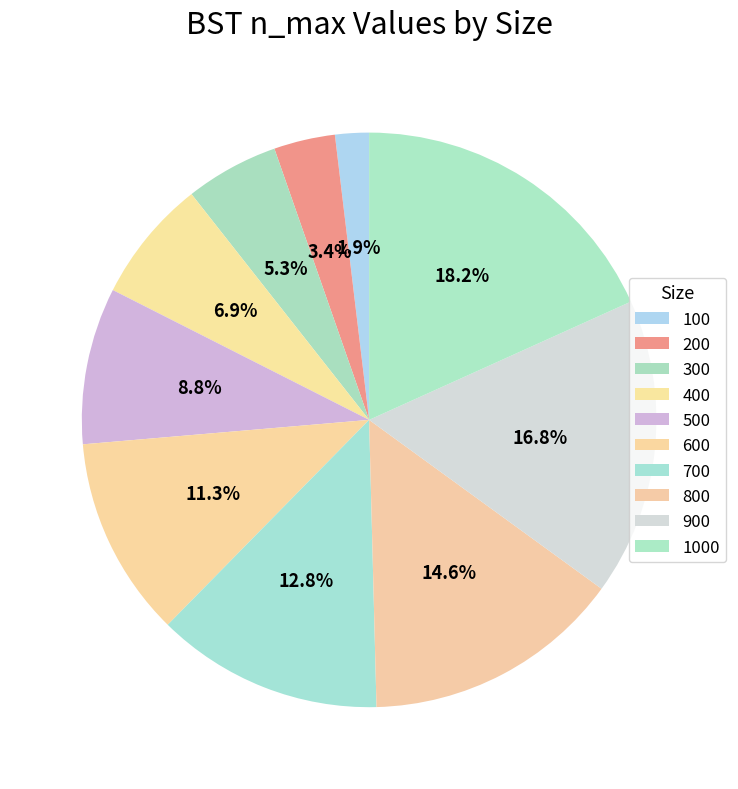

Is 900 the majority of the pie?

No